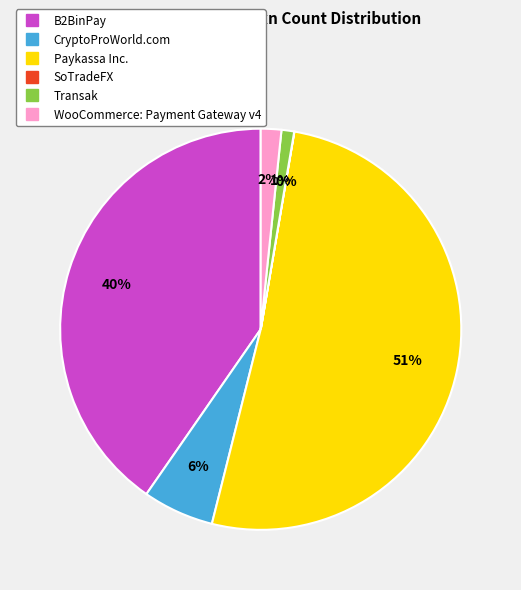

Is the sum of B2BinPay and WooCommerce: Payment Gateway v4 greater than half?

No